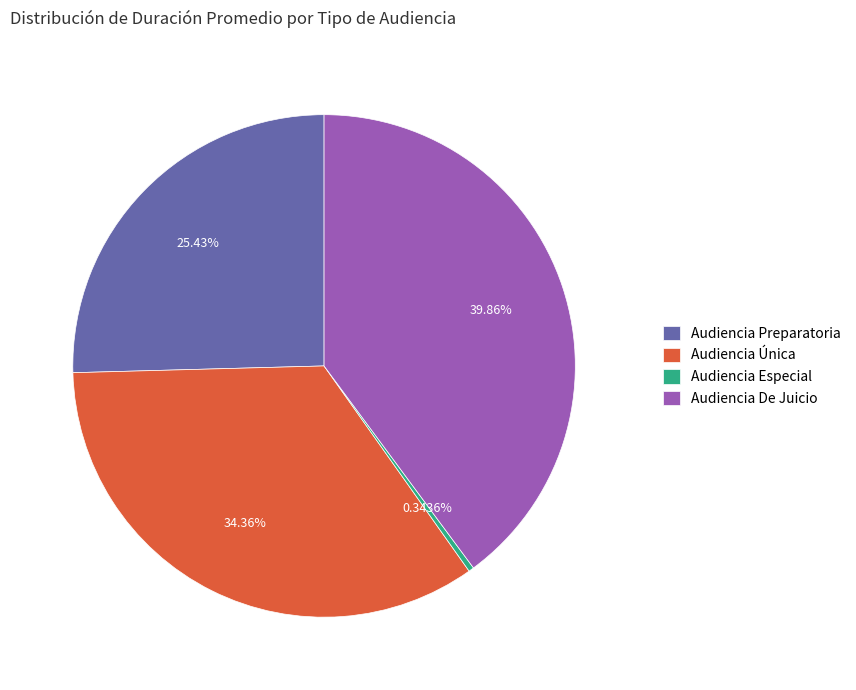

The Audiencia De Juicio slice represents 32% of the pie. True or false?

False